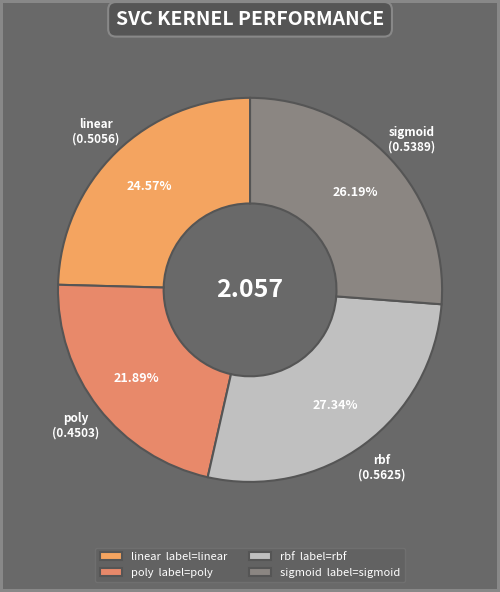

What is the largest slice in the pie chart?

rbf